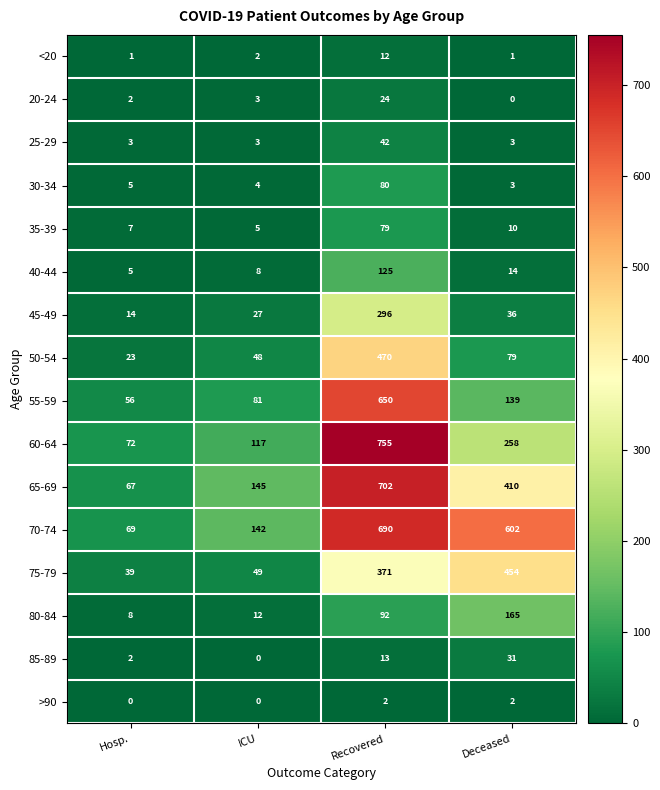

What is the total value across all series at Hosp.?

373